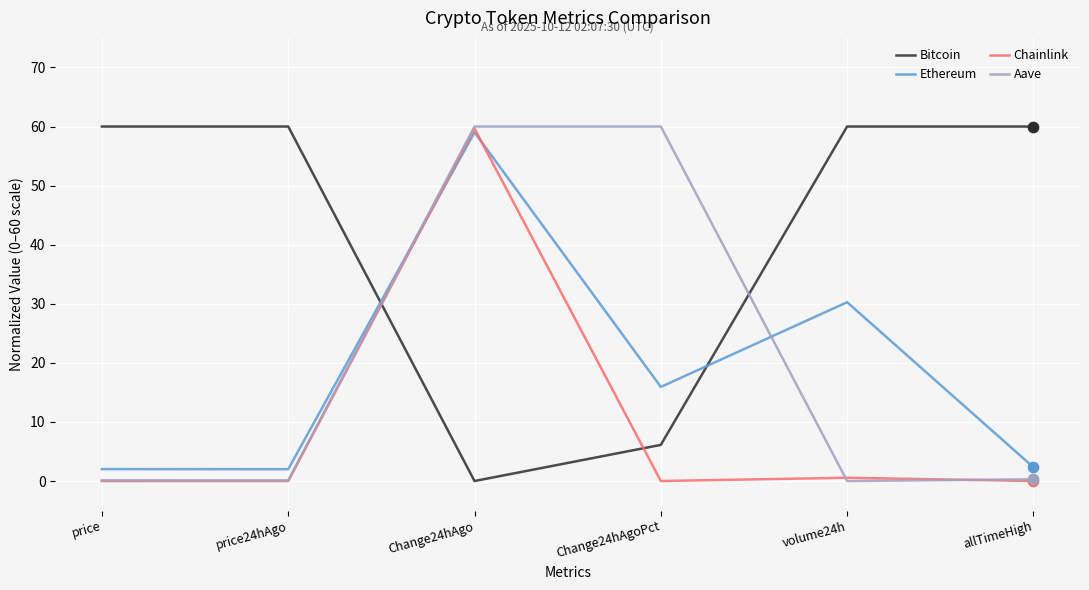

At which category is the sum across all series the highest?

Change24hAgo